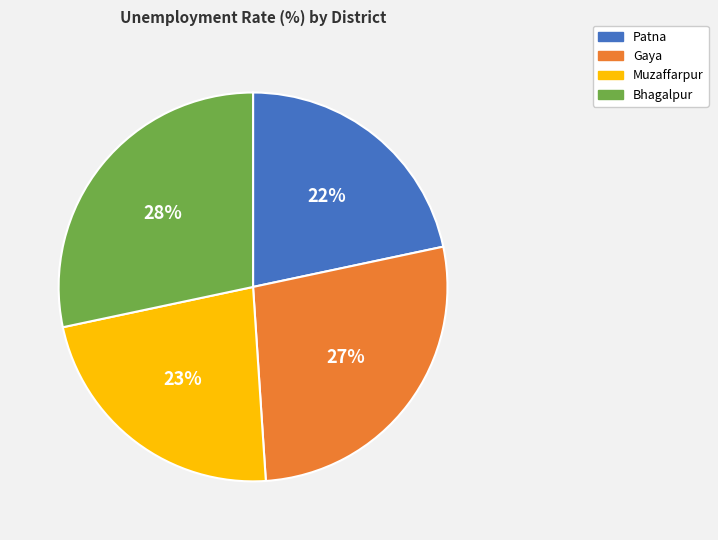

The Gaya slice represents 22% of the pie. True or false?

False